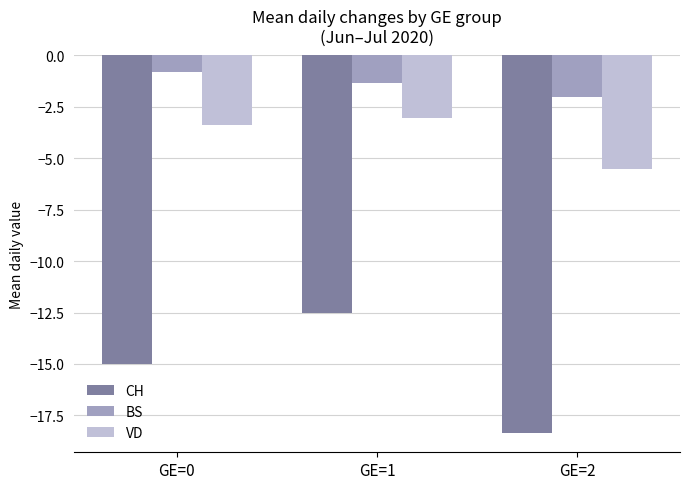

What is the value of the BS bar at the 3rd from the left?

-2.0